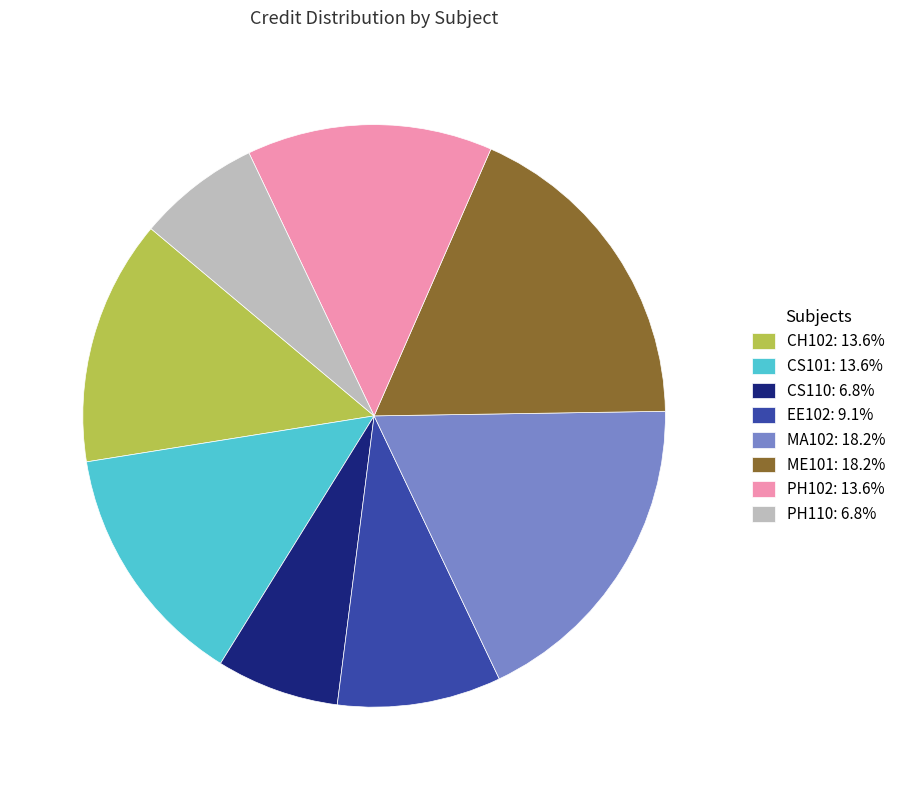

Is there any slice that represents more than half of the pie?

No